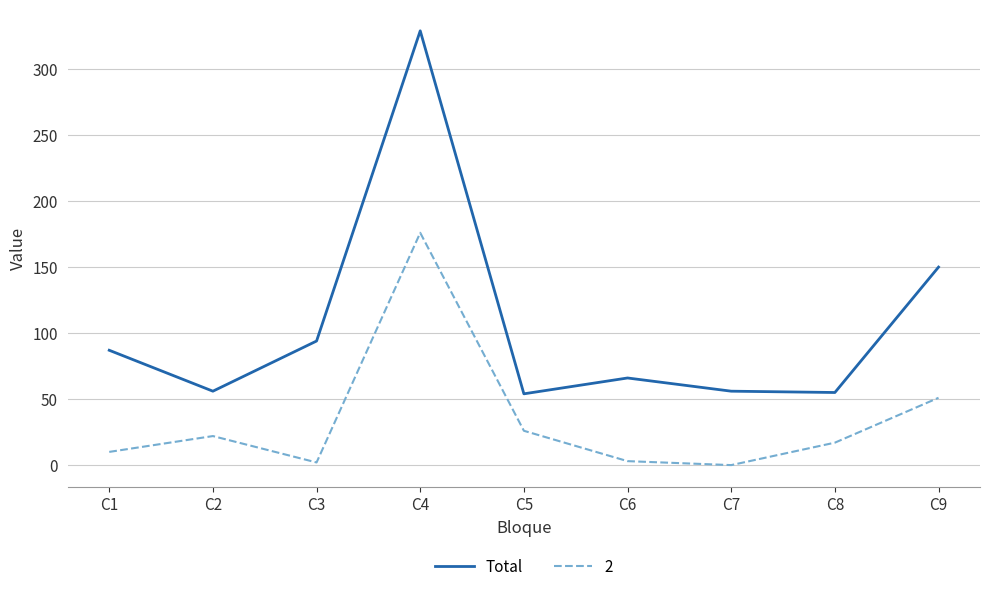

Which series has the largest total across all categories?

Total